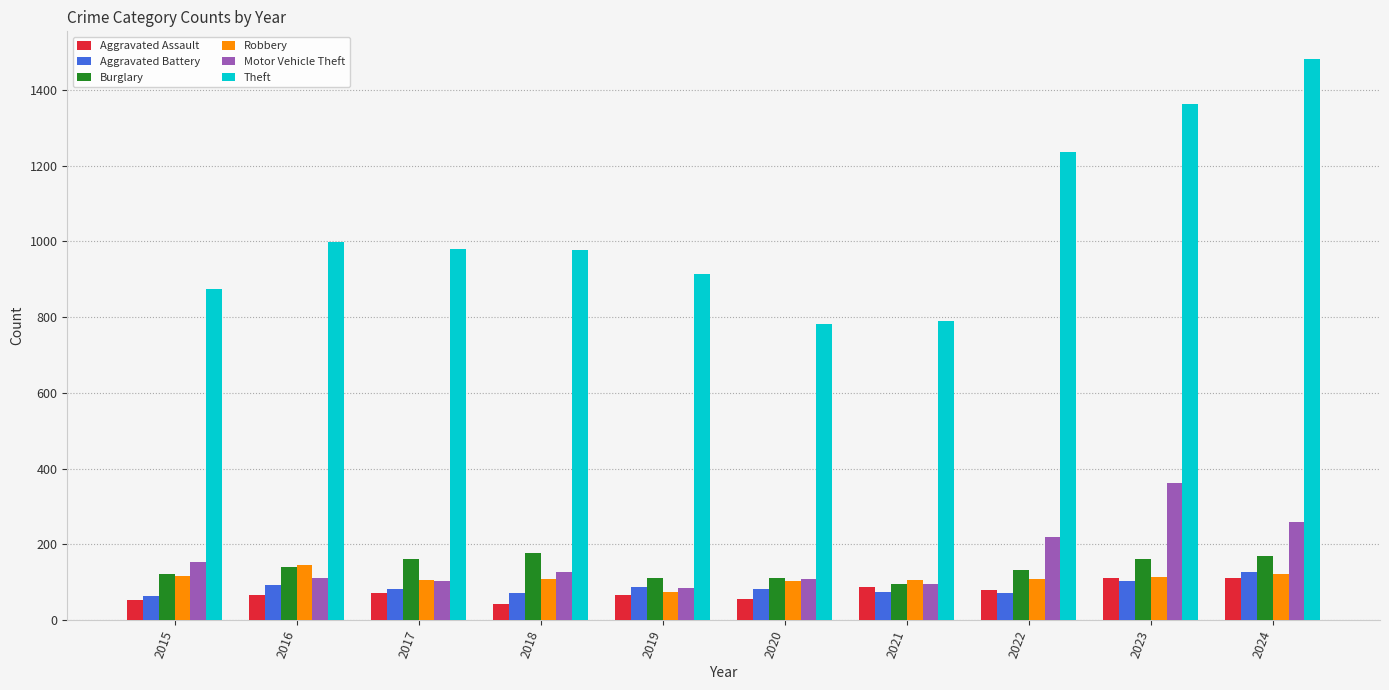

What is the value of the Theft bar at the 1st from the left?

874